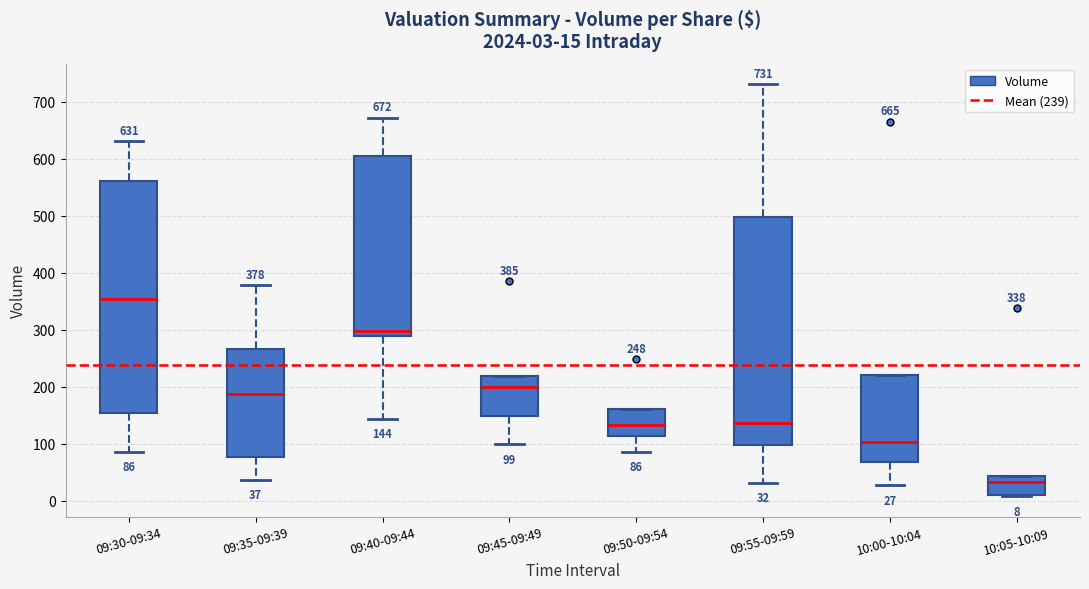

Which box has the highest median line?

09:30-09:34